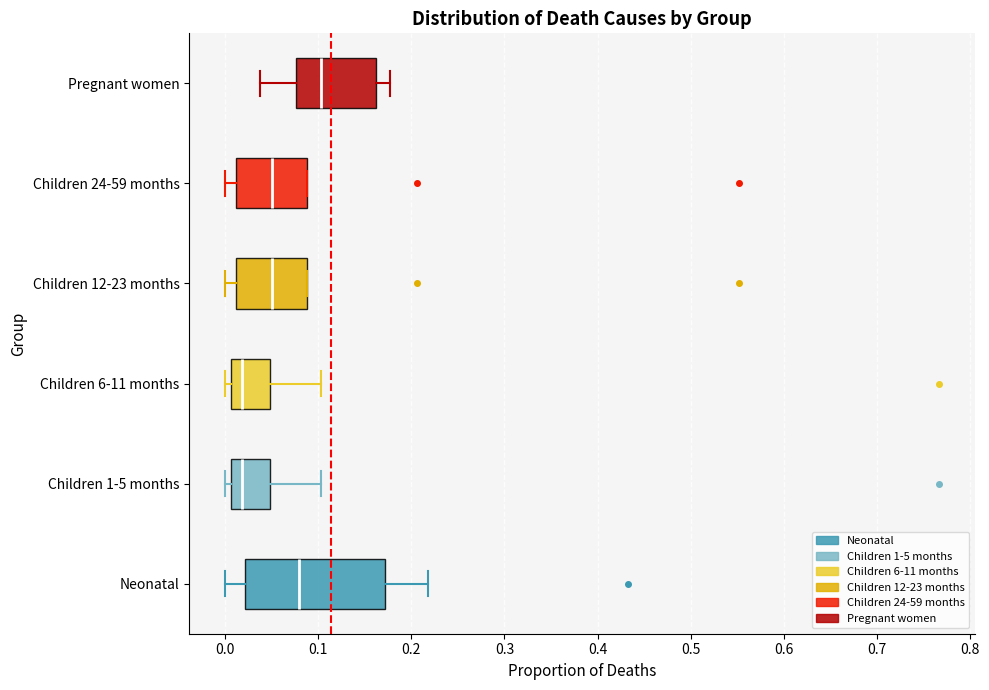

Which box's median line is the furthest to the right?

Pregnant women